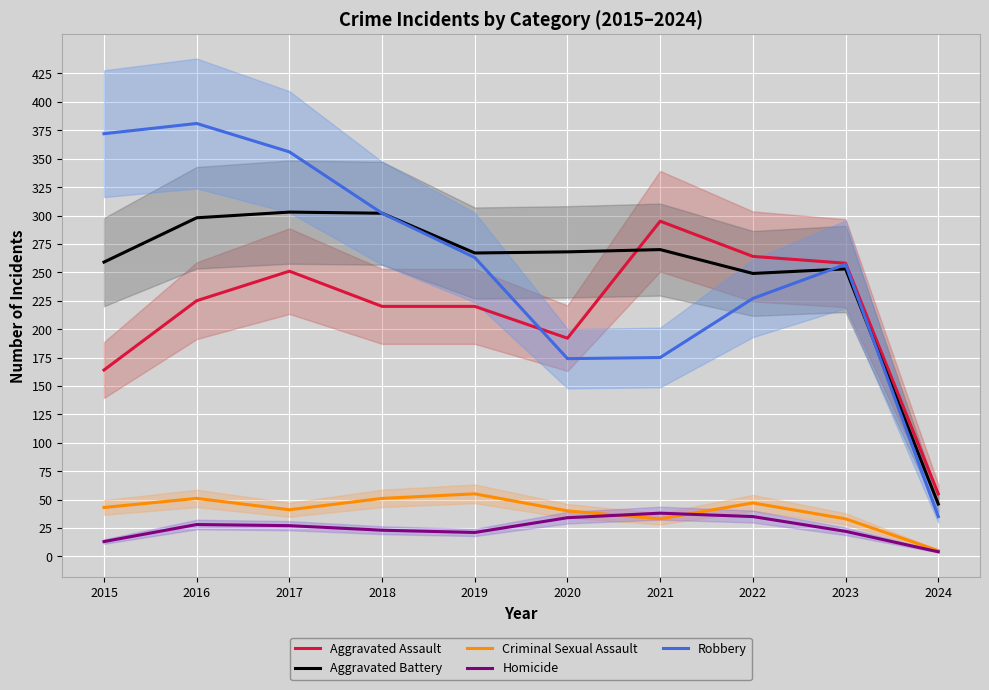

What are all the series names shown in the legend?

Aggravated Assault, Aggravated Battery, Criminal Sexual Assault, Homicide, Robbery